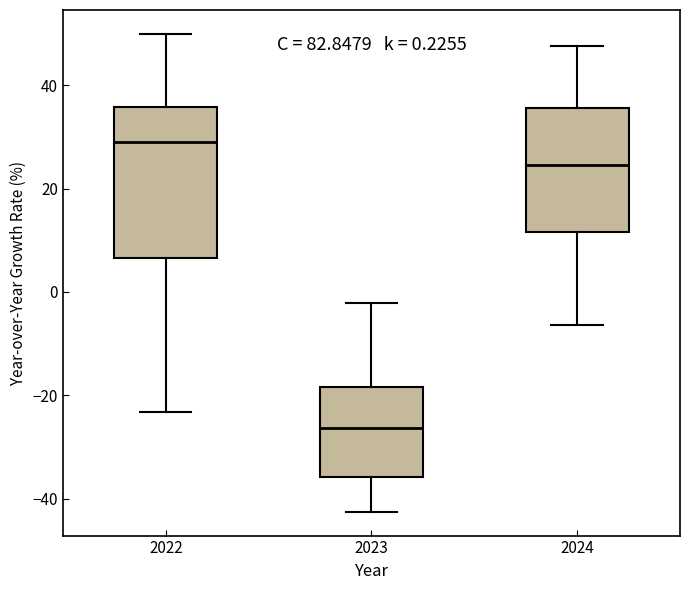

Which box's median line is the lowest?

2023